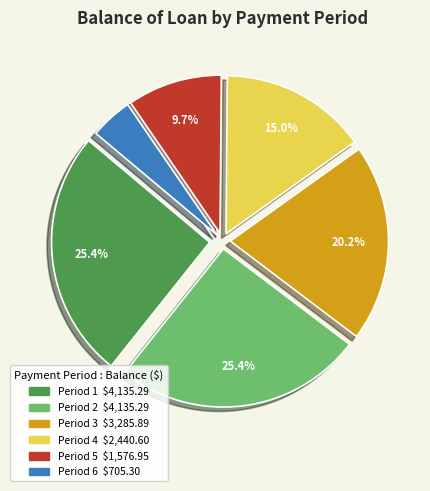

Does any single category account for the majority?

No